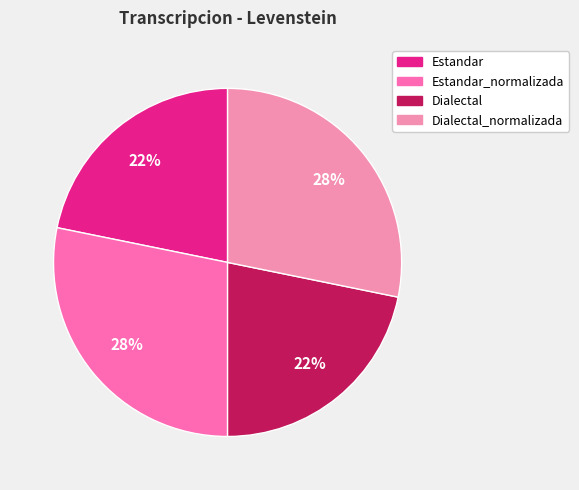

How many segments does this pie chart have?

4